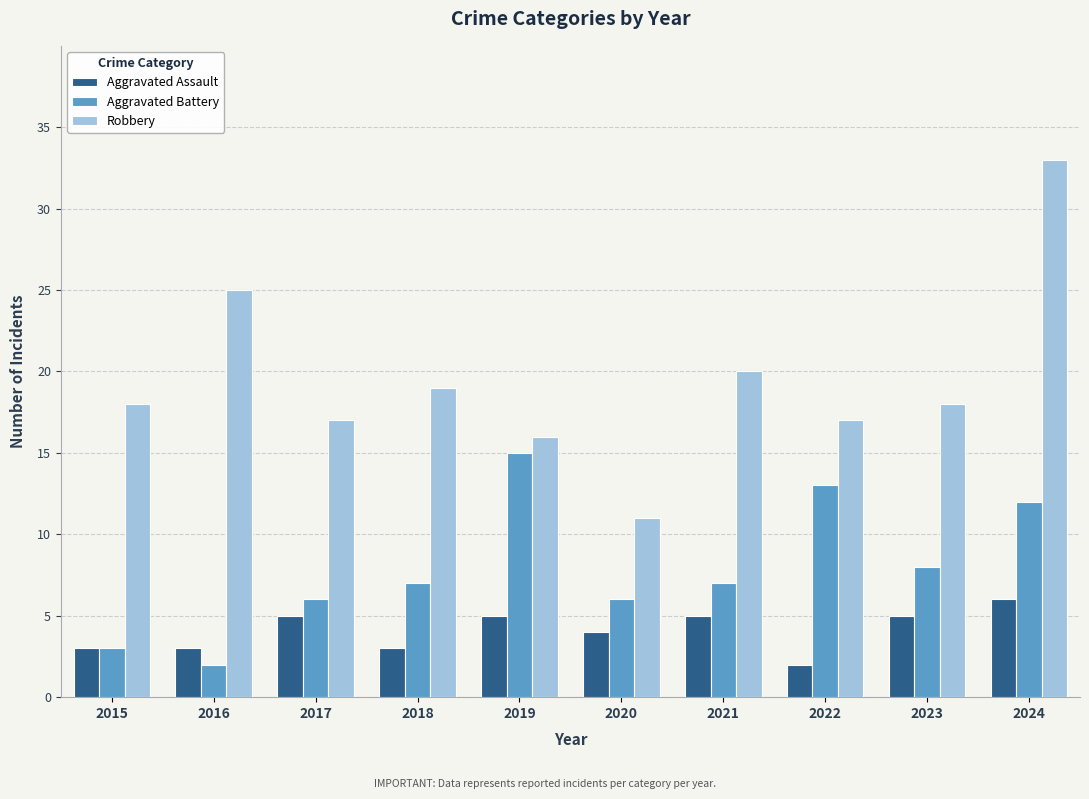

What are all the series names shown in the legend?

Aggravated Assault, Aggravated Battery, Robbery